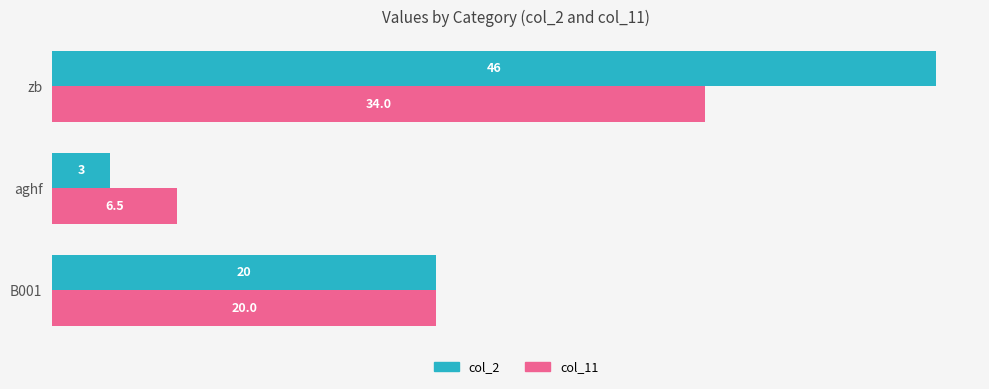

Which series has the largest total across all categories?

col_2